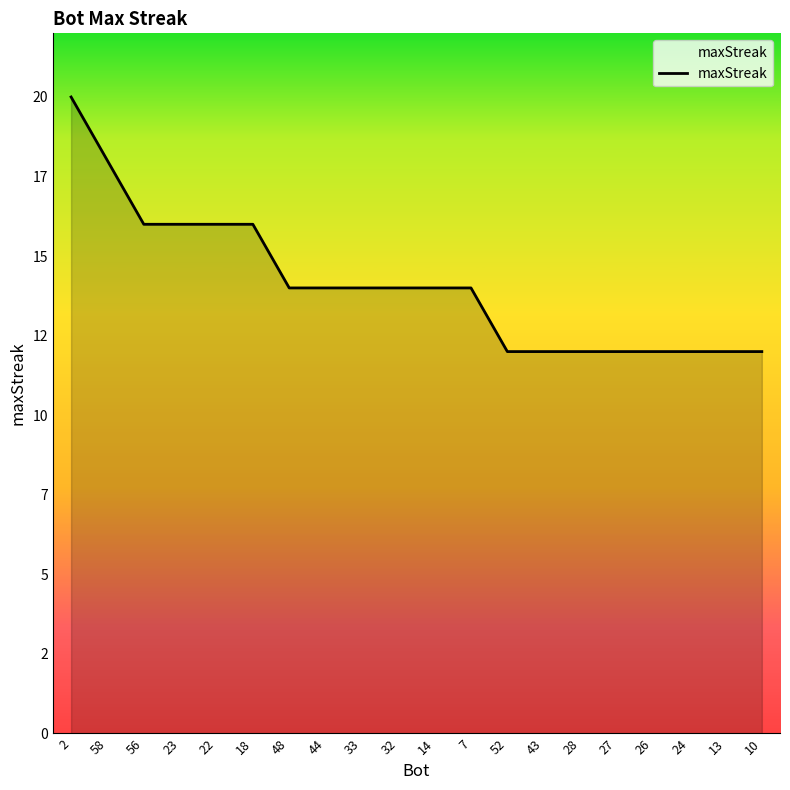

What is the difference between the maximum and minimum values?

8